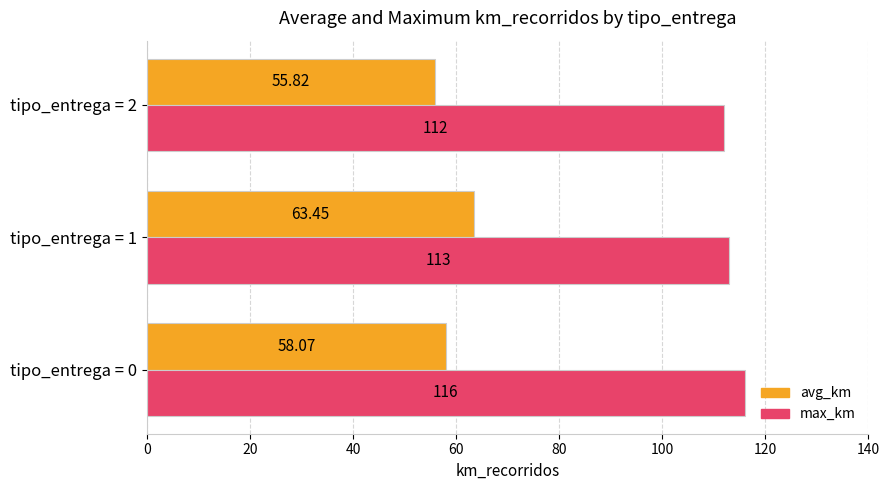

How many distinct data groups are displayed?

2